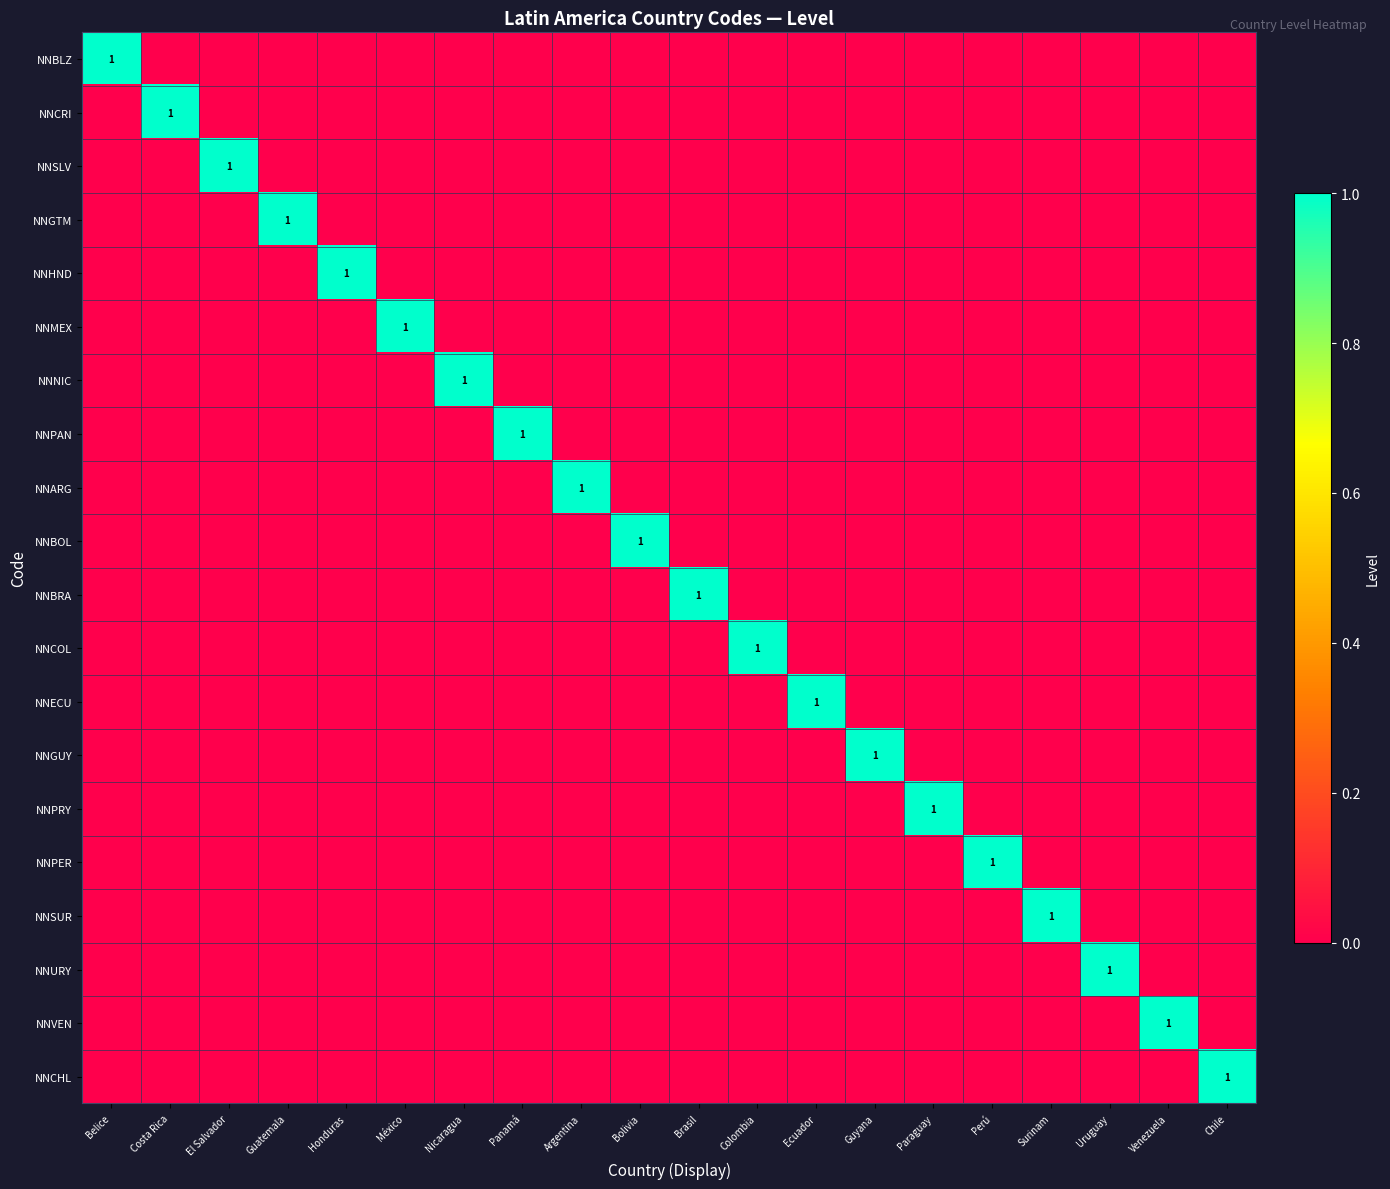

The value of NNSLV at Brasil is 0. True or false?

True